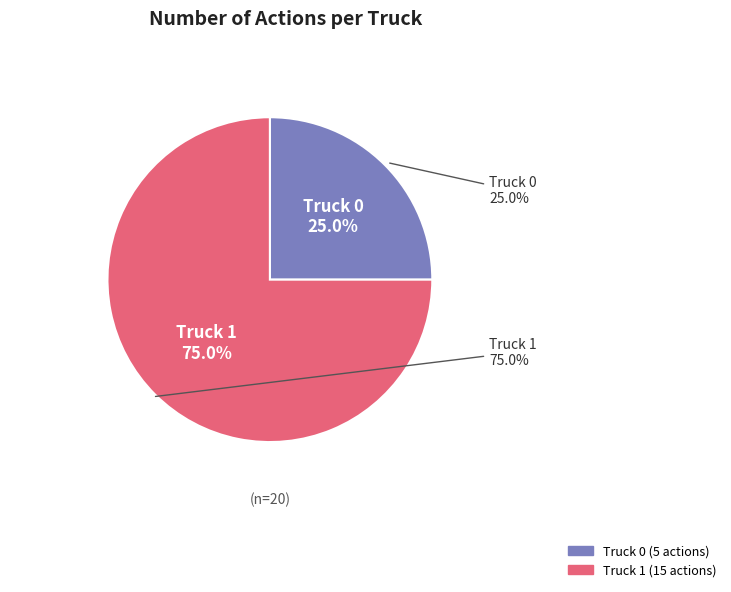

Is it true that Truck 0 is 31% of the pie?

False